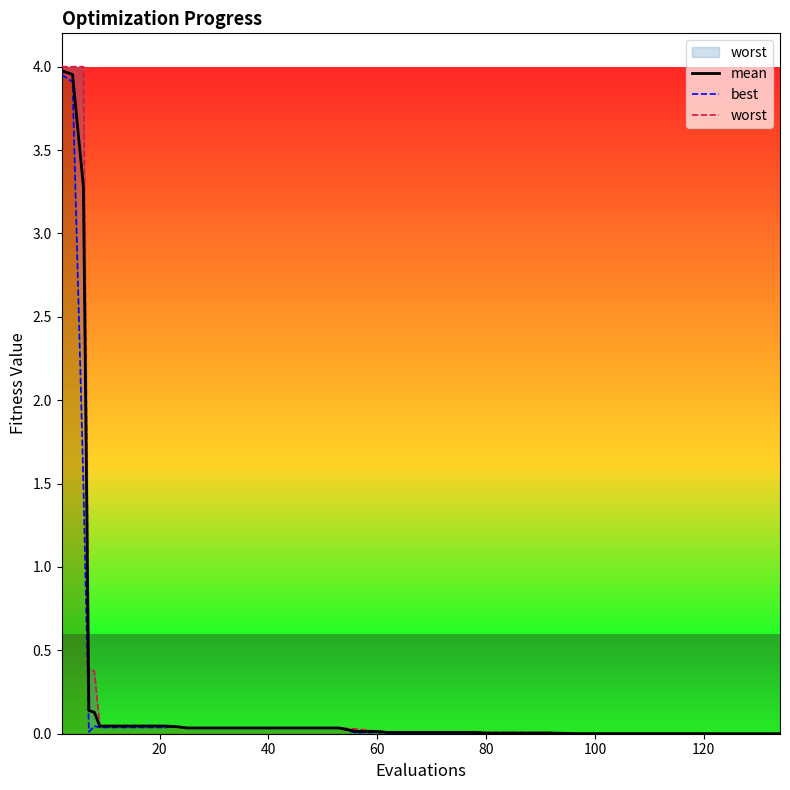

How many categories are shown in the chart?

40